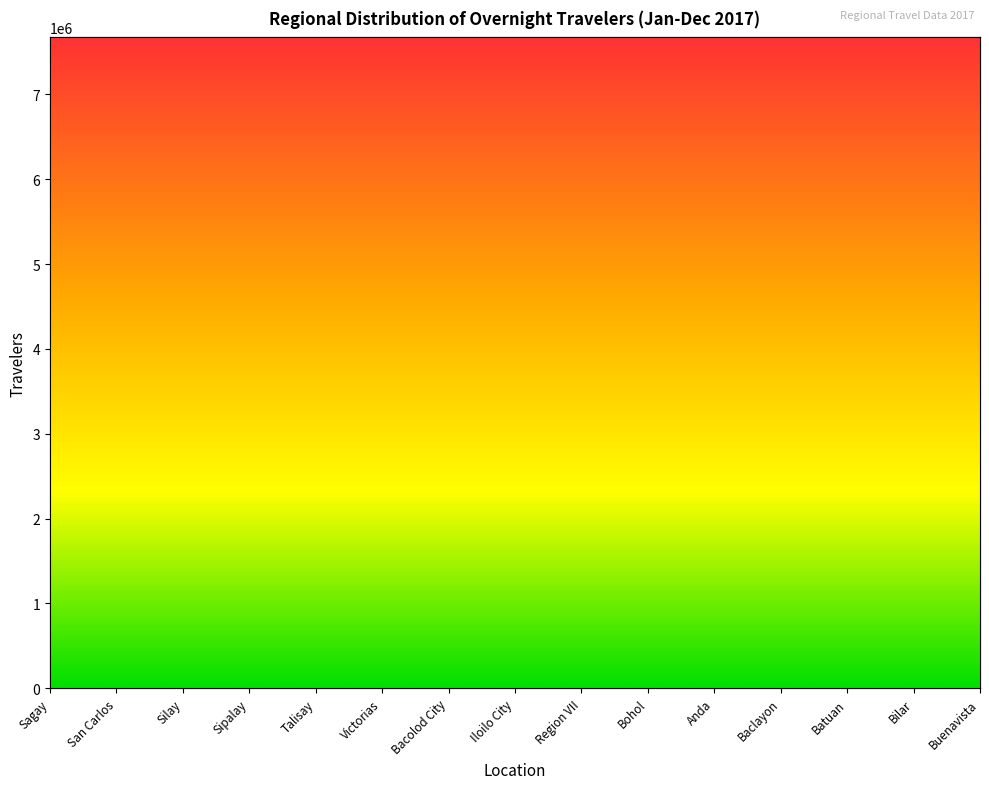

What is the difference between the maximum and minimum values?

6973818